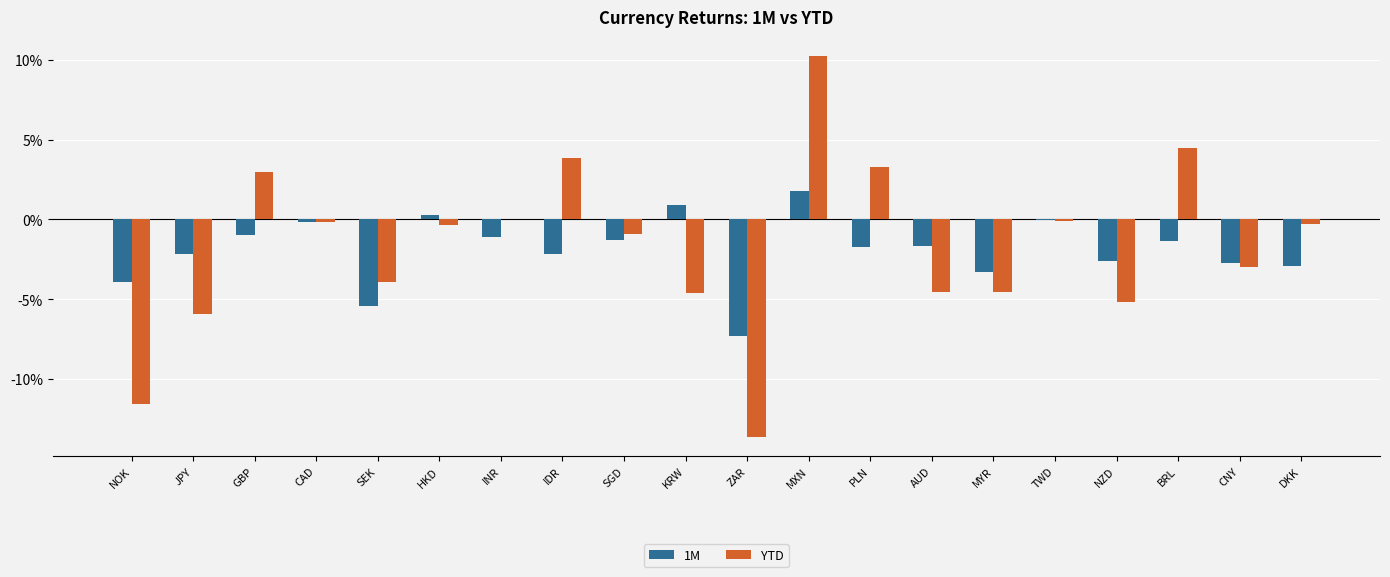

Are the bars horizontal?

No